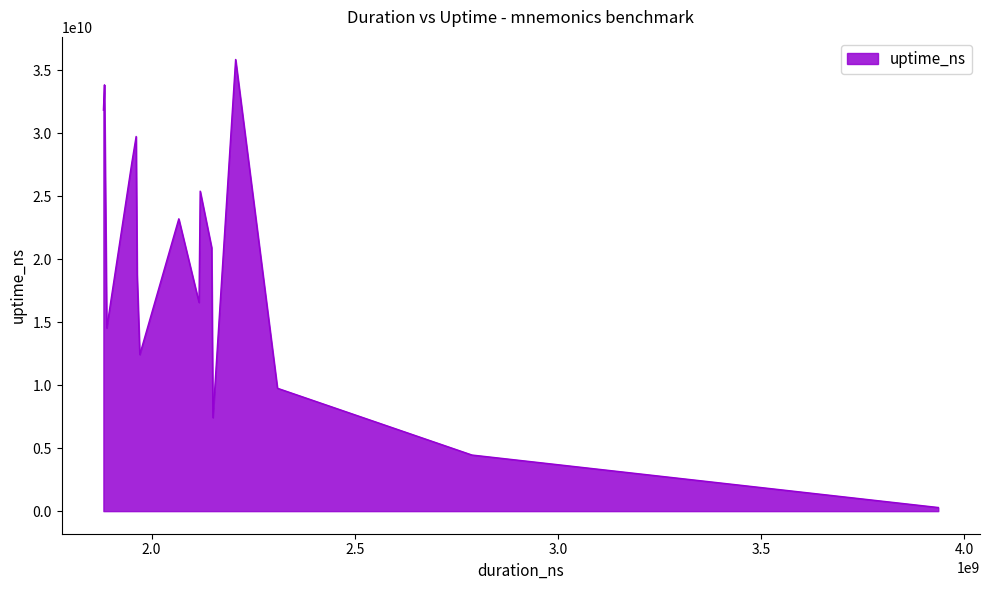

What is the maximum value shown in the chart?

35838315823